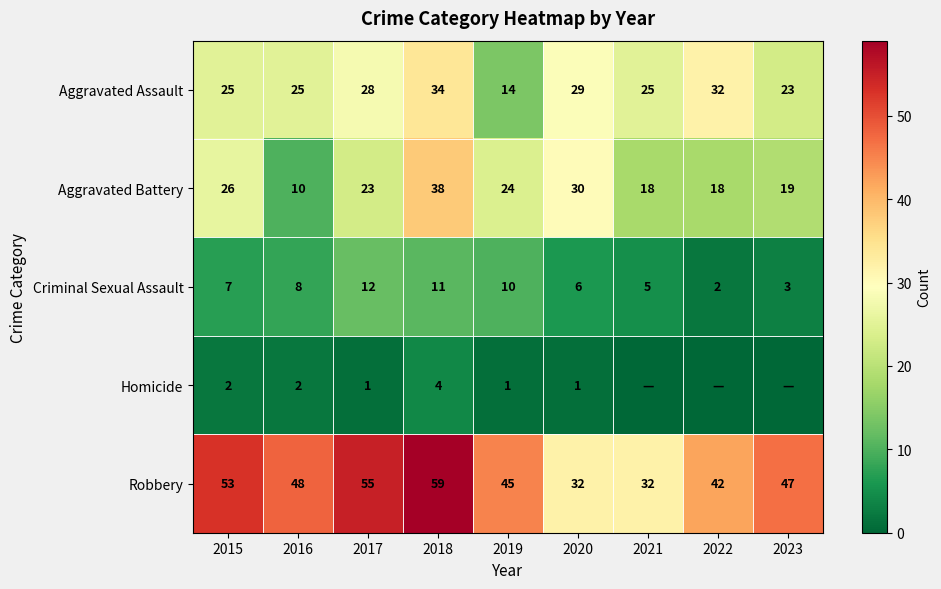

What is the difference between the highest and lowest values at 2017?

54